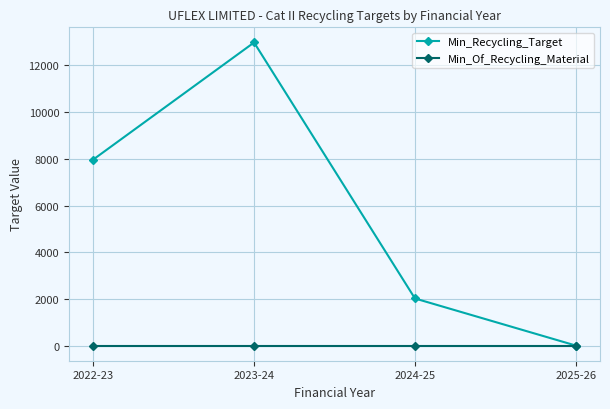

What position from the right is 2022-23?

4